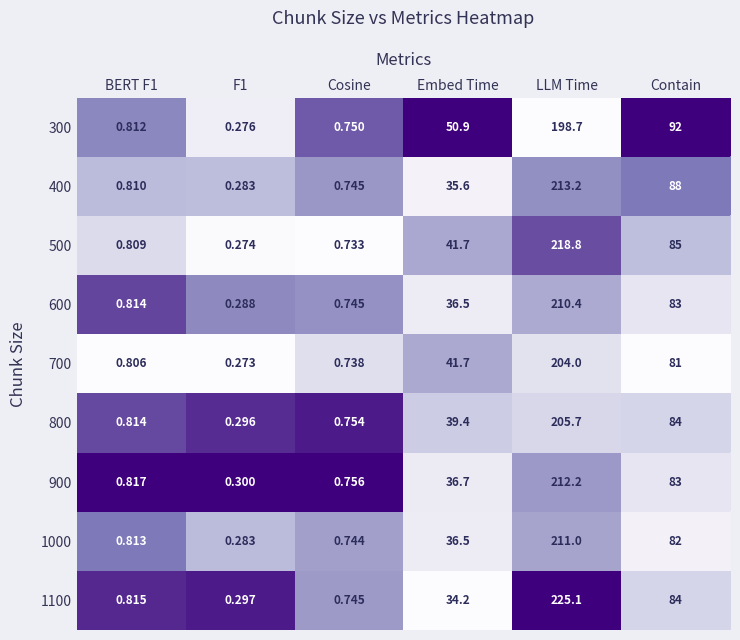

Between F1 and Contain, which series saw the biggest shift?

300